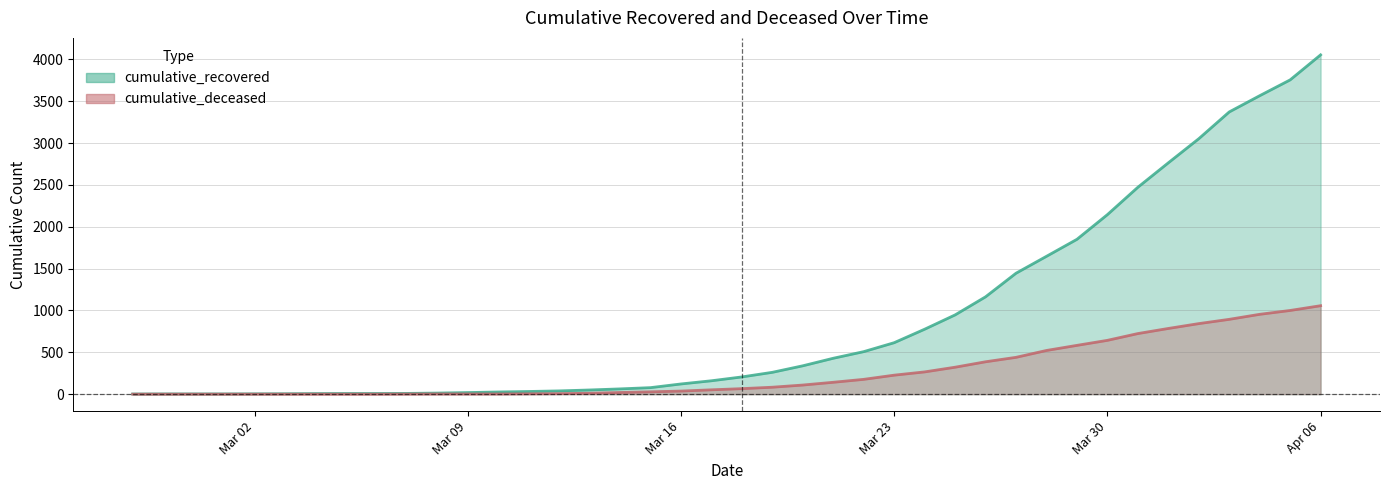

True or false: cumulative_deceased has more than 1 interior local peaks.

False